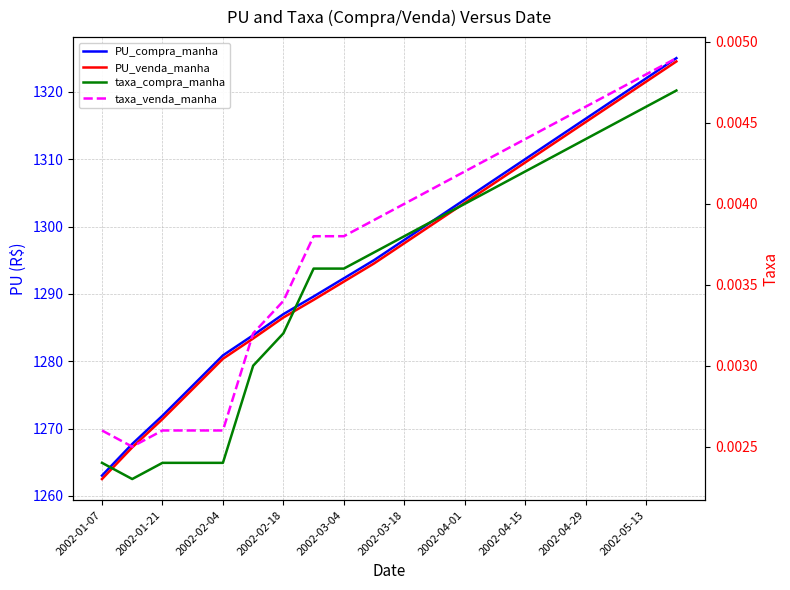

Which has a higher value, 2002-04-15 or 2002-04-29?

2002-04-29